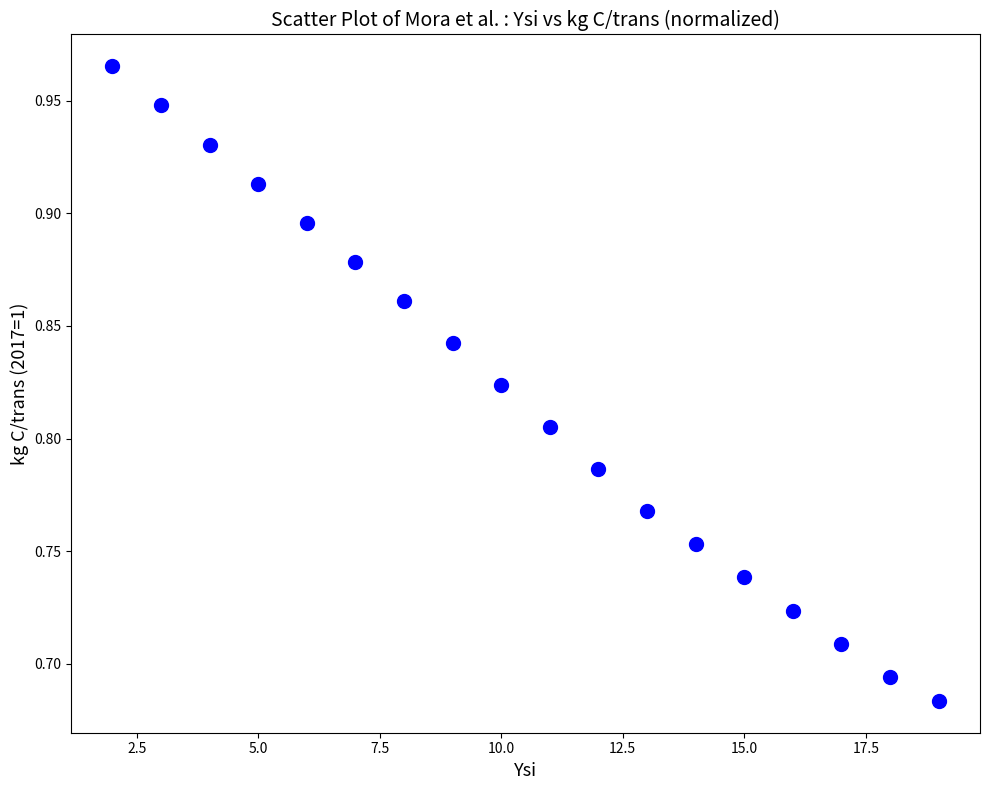

What is the range of Y values (max minus min)?

0.3